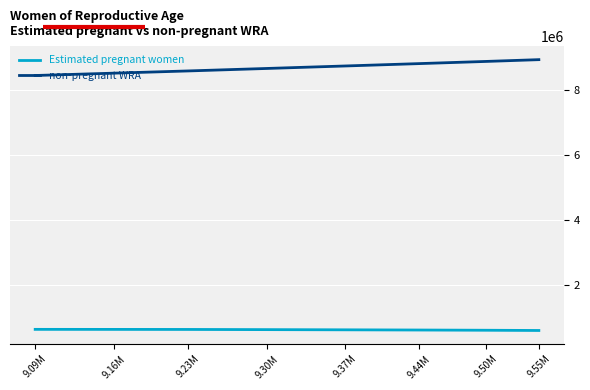

What is the spread (max minus min) of values at 9.16M?

7903117.9